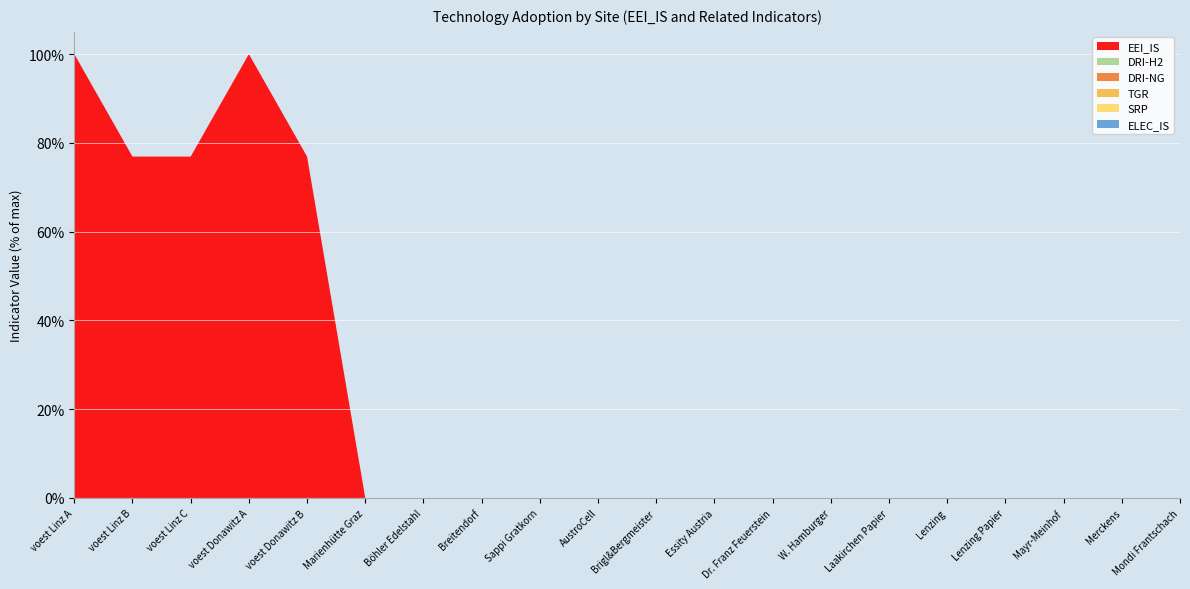

Reading left to right, what are all the values shown in this chart?

ELEC_IS: voest Linz A=0.0	voest Linz B=0.0	voest Linz C=0.0	voest Donawitz A=0.0	voest Donawitz B=0.0	Marienhütte Graz=0.0	Böhler Edelstahl=0.0	Breitendorf=0.0	Sappi Gratkorn=0.0	AustroCell=0.0	Brigl&Bergmeister=0.0	Essity Austria=0.0	Dr. Franz Feuerstein=0.0	W. Hamburger=0.0	Laakirchen Papier=0.0	Lenzing=0.0	Lenzing Papier=0.0	Mayr-Meinhof=0.0	Merckens=0.0	Mondi Frantschach=0.0
SRP: voest Linz A=0.0	voest Linz B=0.0	voest Linz C=0.0	voest Donawitz A=0.0	voest Donawitz B=0.0	Marienhütte Graz=0.0	Böhler Edelstahl=0.0	Breitendorf=0.0	Sappi Gratkorn=0.0	AustroCell=0.0	Brigl&Bergmeister=0.0	Essity Austria=0.0	Dr. Franz Feuerstein=0.0	W. Hamburger=0.0	Laakirchen Papier=0.0	Lenzing=0.0	Lenzing Papier=0.0	Mayr-Meinhof=0.0	Merckens=0.0	Mondi Frantschach=0.0
TGR: voest Linz A=0.0	voest Linz B=0.0	voest Linz C=0.0	voest Donawitz A=0.0	voest Donawitz B=0.0	Marienhütte Graz=0.0	Böhler Edelstahl=0.0	Breitendorf=0.0	Sappi Gratkorn=0.0	AustroCell=0.0	Brigl&Bergmeister=0.0	Essity Austria=0.0	Dr. Franz Feuerstein=0.0	W. Hamburger=0.0	Laakirchen Papier=0.0	Lenzing=0.0	Lenzing Papier=0.0	Mayr-Meinhof=0.0	Merckens=0.0	Mondi Frantschach=0.0
DRI-NG: voest Linz A=0.0	voest Linz B=0.0	voest Linz C=0.0	voest Donawitz A=0.0	voest Donawitz B=0.0	Marienhütte Graz=0.0	Böhler Edelstahl=0.0	Breitendorf=0.0	Sappi Gratkorn=0.0	AustroCell=0.0	Brigl&Bergmeister=0.0	Essity Austria=0.0	Dr. Franz Feuerstein=0.0	W. Hamburger=0.0	Laakirchen Papier=0.0	Lenzing=0.0	Lenzing Papier=0.0	Mayr-Meinhof=0.0	Merckens=0.0	Mondi Frantschach=0.0
DRI-H2: voest Linz A=0.0	voest Linz B=0.0	voest Linz C=0.0	voest Donawitz A=0.0	voest Donawitz B=0.0	Marienhütte Graz=0.0	Böhler Edelstahl=0.0	Breitendorf=0.0	Sappi Gratkorn=0.0	AustroCell=0.0	Brigl&Bergmeister=0.0	Essity Austria=0.0	Dr. Franz Feuerstein=0.0	W. Hamburger=0.0	Laakirchen Papier=0.0	Lenzing=0.0	Lenzing Papier=0.0	Mayr-Meinhof=0.0	Merckens=0.0	Mondi Frantschach=0.0
EEI_IS: voest Linz A=1.0	voest Linz B=0.8	voest Linz C=0.8	voest Donawitz A=1.0	voest Donawitz B=0.8	Marienhütte Graz=0.0	Böhler Edelstahl=0.0	Breitendorf=0.0	Sappi Gratkorn=0.0	AustroCell=0.0	Brigl&Bergmeister=0.0	Essity Austria=0.0	Dr. Franz Feuerstein=0.0	W. Hamburger=0.0	Laakirchen Papier=0.0	Lenzing=0.0	Lenzing Papier=0.0	Mayr-Meinhof=0.0	Merckens=0.0	Mondi Frantschach=0.0